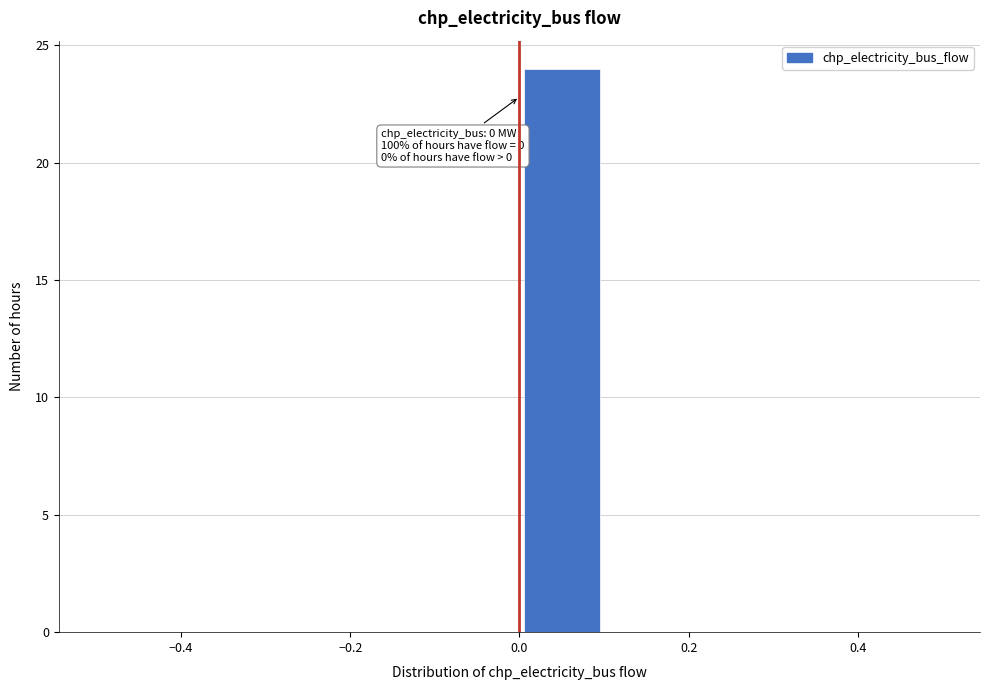

Over which range of the x-axis is the bar tallest?

0.0 to 0.1